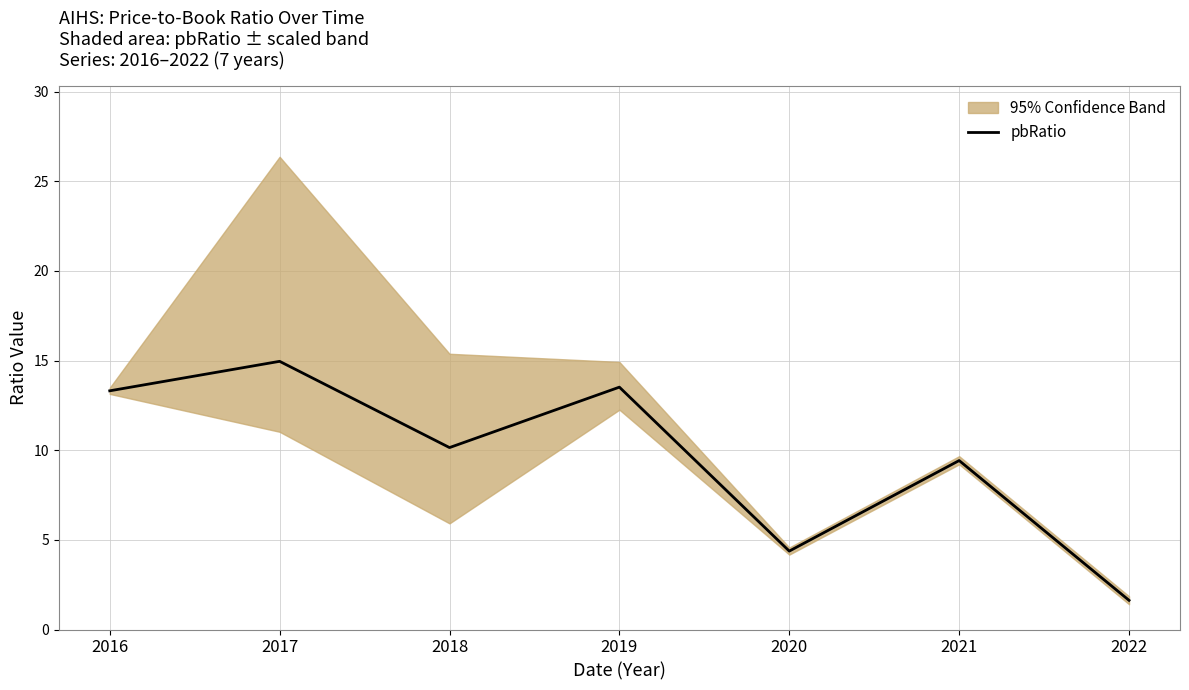

Which label corresponds to the largest value in the chart?

2017